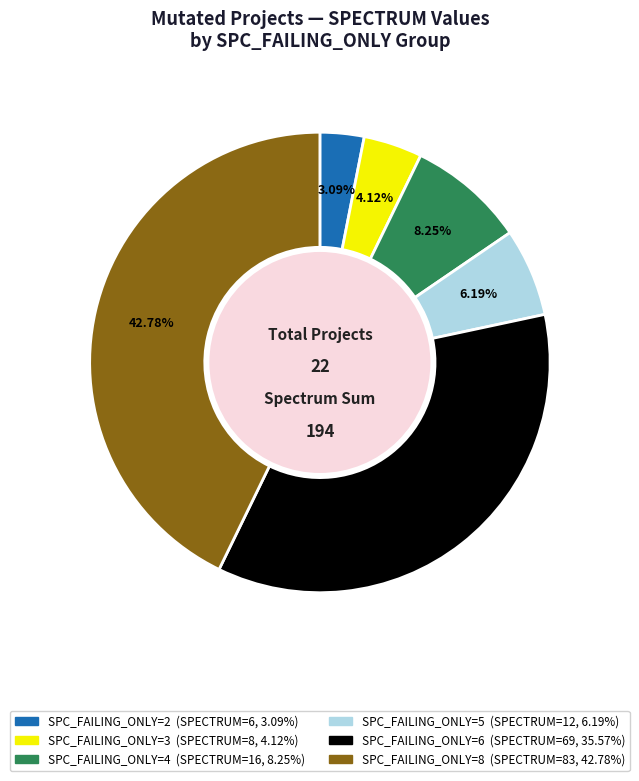

How many segments does this pie chart have?

6